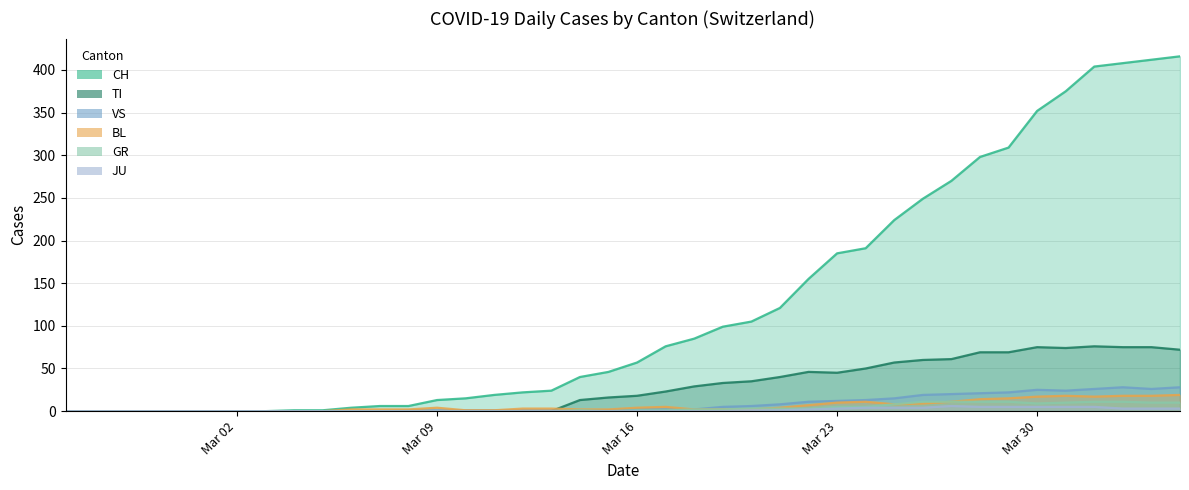

True or false: CH and JU intersect in this chart.

False